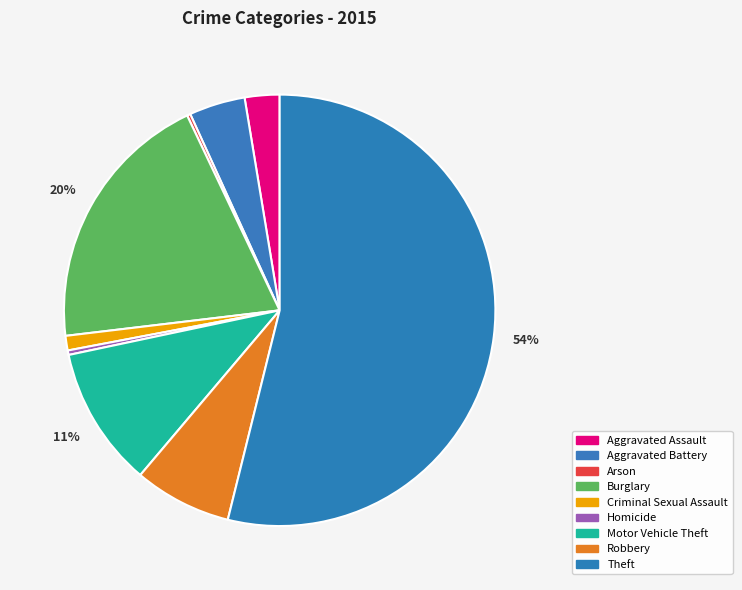

Rank the categories by value from highest to lowest.

Theft, Burglary, Motor Vehicle Theft, Robbery, Aggravated Battery, Aggravated Assault, Criminal Sexual Assault, Homicide, Arson